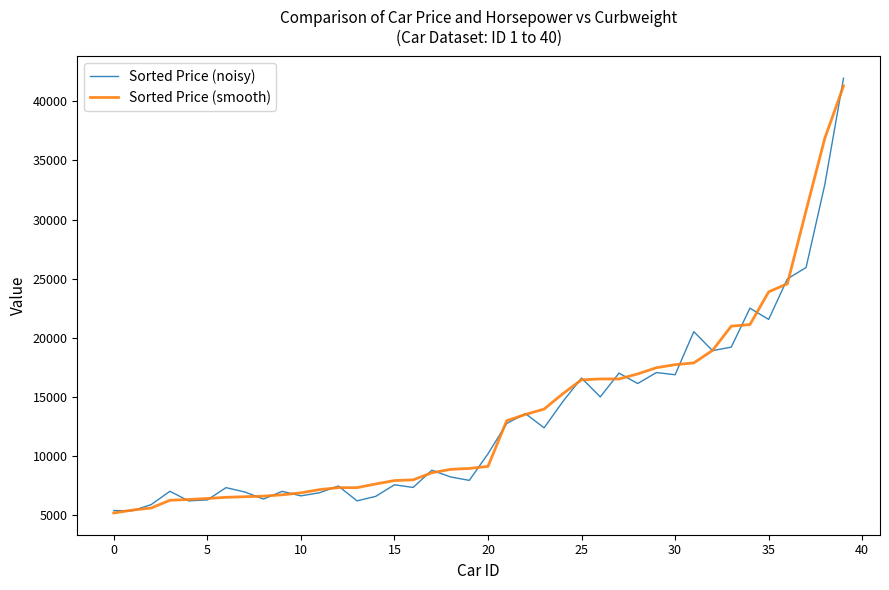

Which series has the widest spread of values?

Sorted Price (noisy)